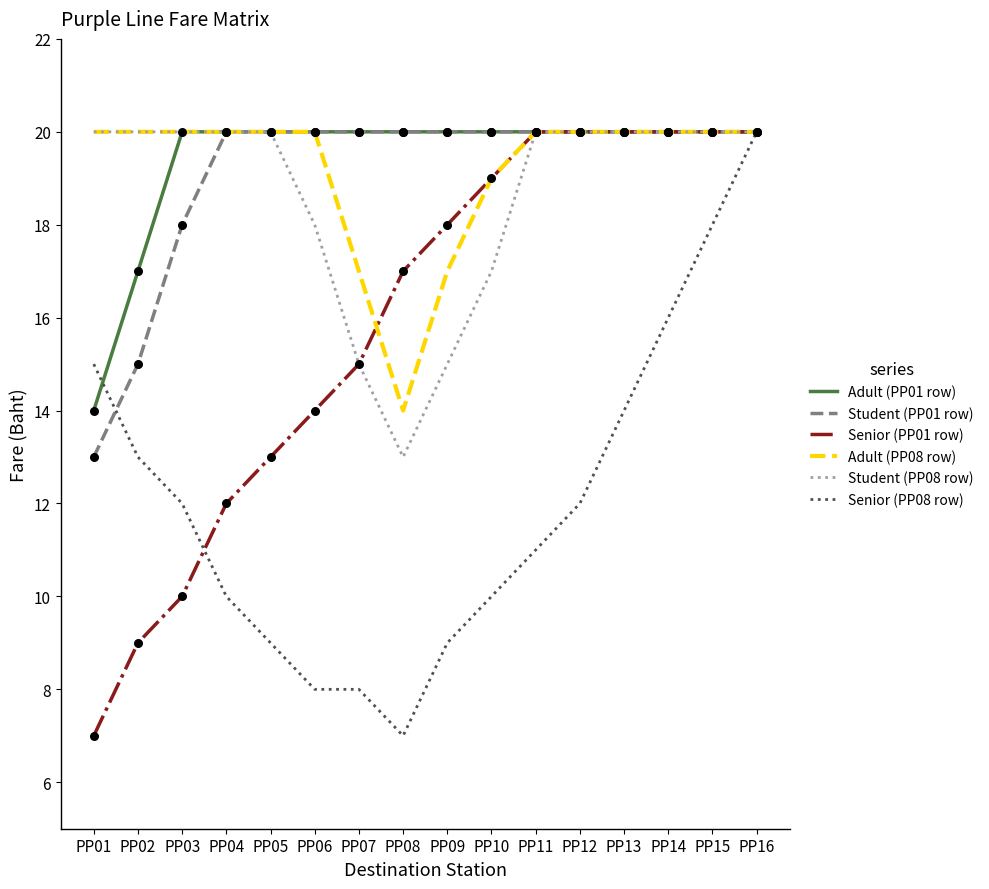

Is the value of Senior (PP01 row) at PP12 greater than the value of Student (PP08 row) at PP10?

Yes